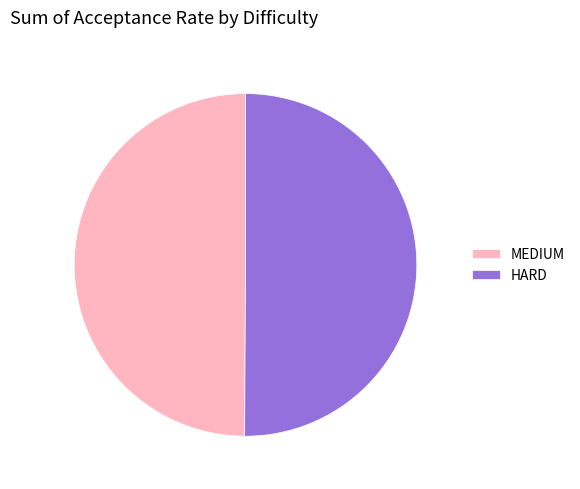

Count the number of slices in the pie.

2